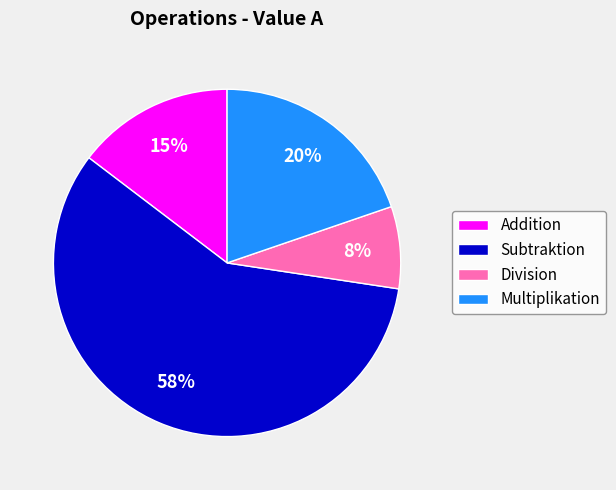

Which slice is the largest?

Subtraktion